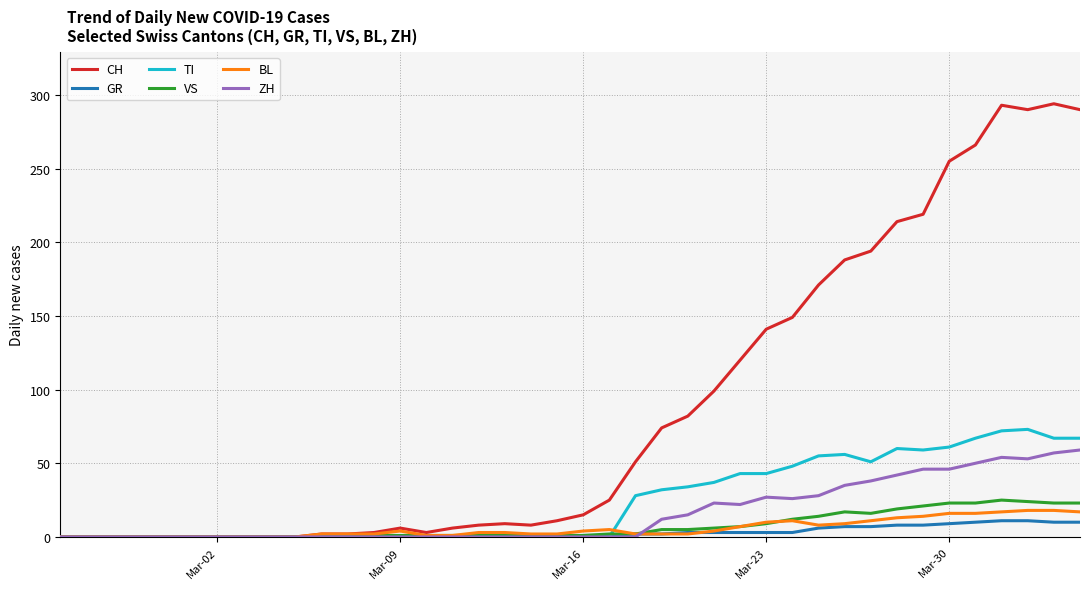

Which series has the largest total across all categories?

CH